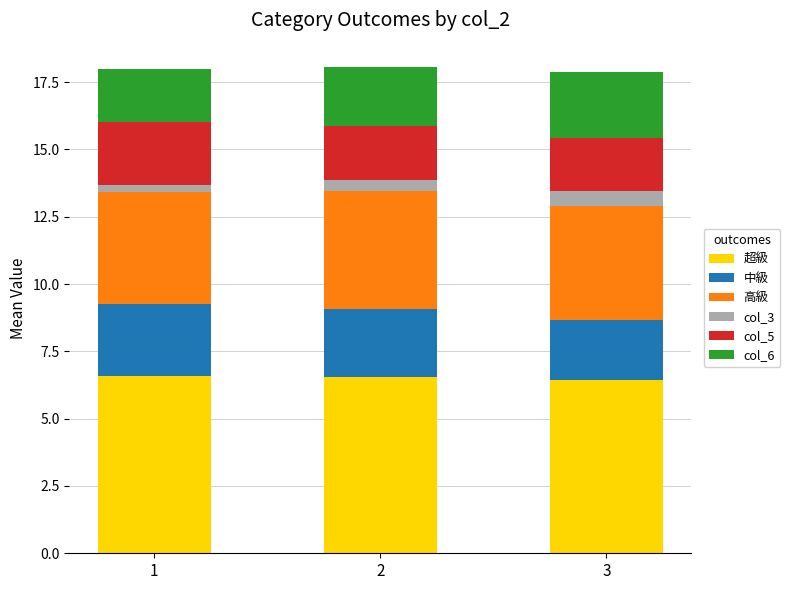

How many 超級 values are between 6 and 7?

3